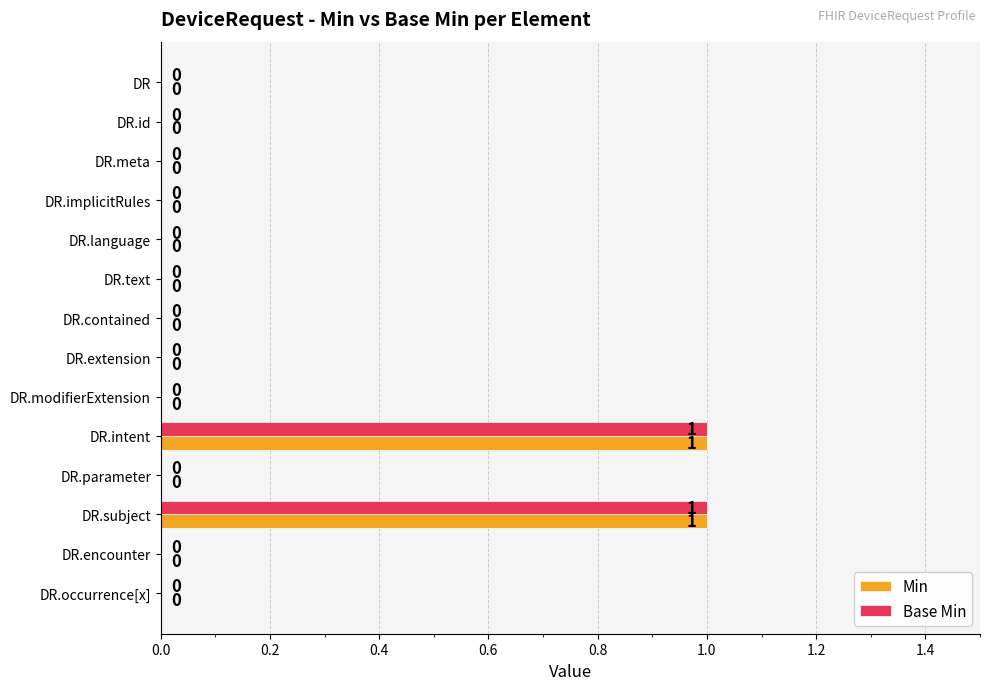

True or false: Min has a value of -1 at DR.occurrence[x].

False